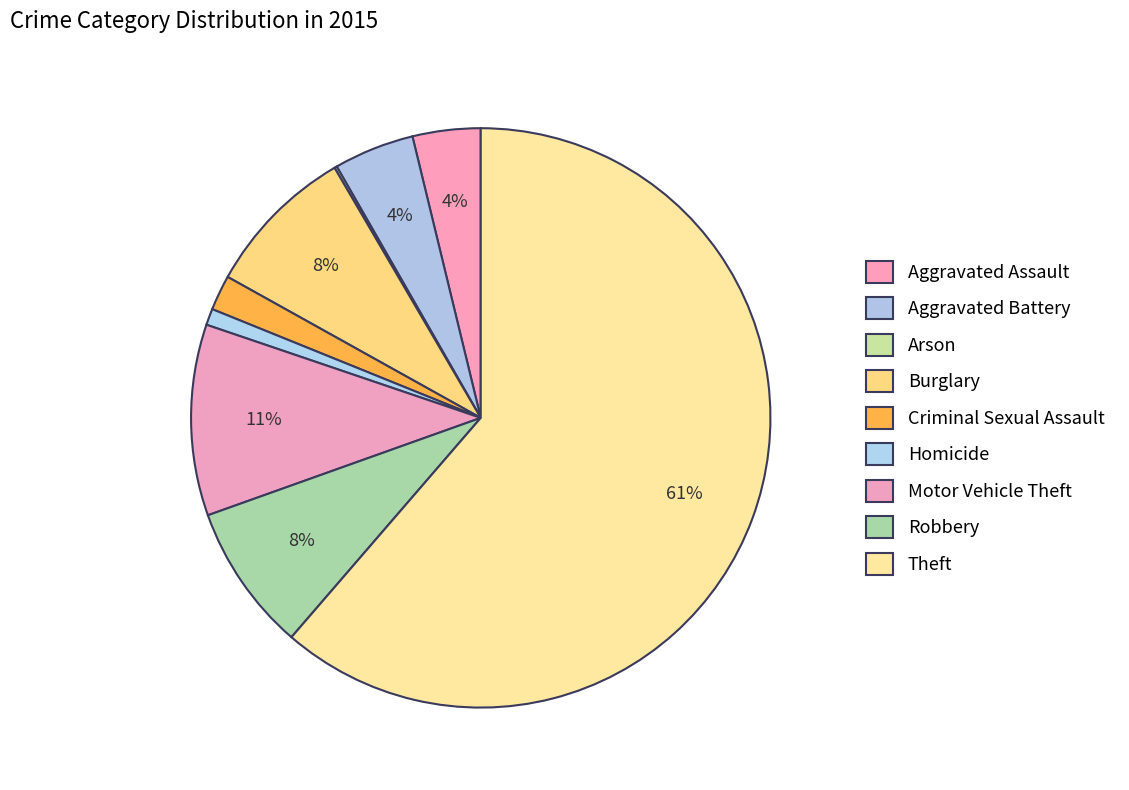

Rank the categories by value from highest to lowest.

Theft, Motor Vehicle Theft, Burglary, Robbery, Aggravated Battery, Aggravated Assault, Criminal Sexual Assault, Homicide, Arson